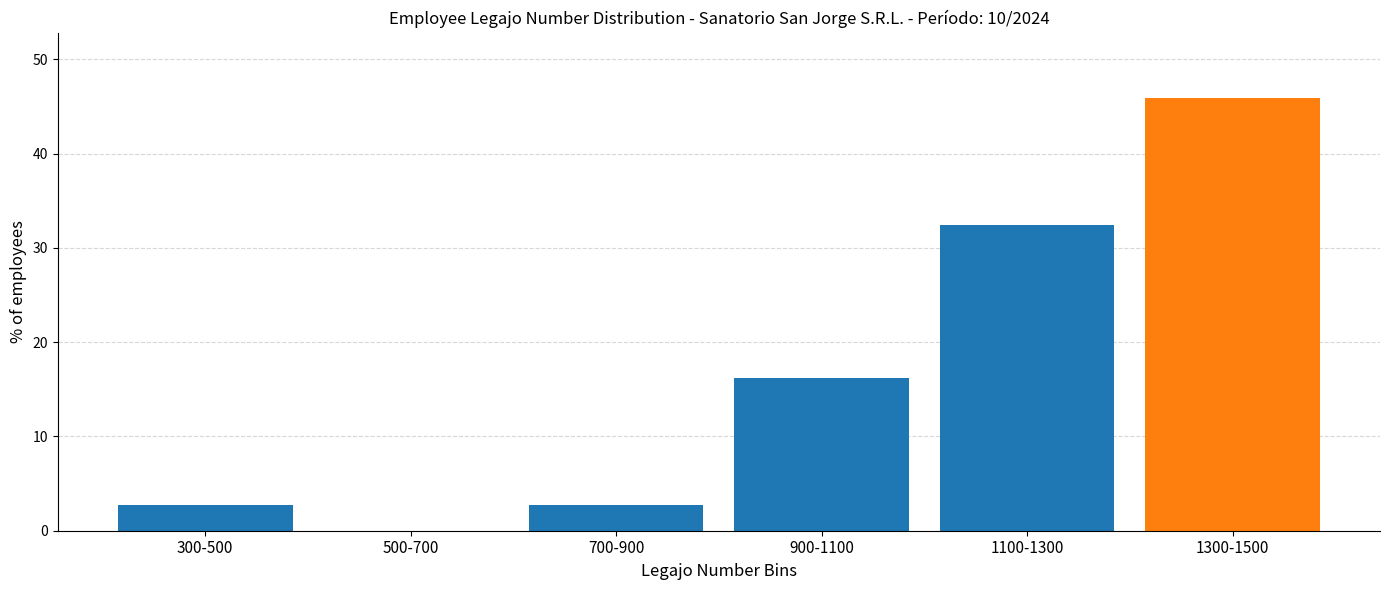

Reading left to right, extract all data points from this chart.

300-500=2.7	500-700=0.0	700-900=2.7	900-1100=16.2	1100-1300=32.4	1300-1500=45.9